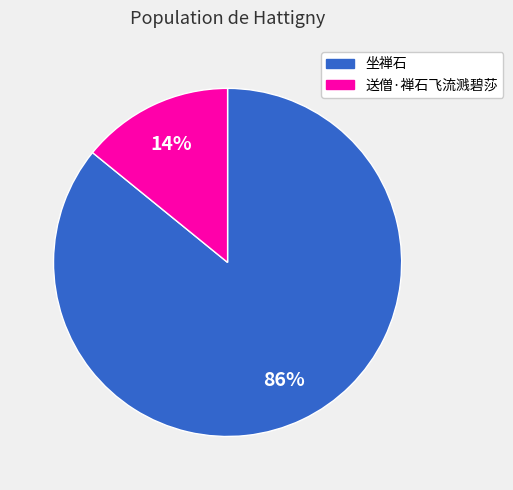

Is there any slice that represents more than half of the pie?

Yes